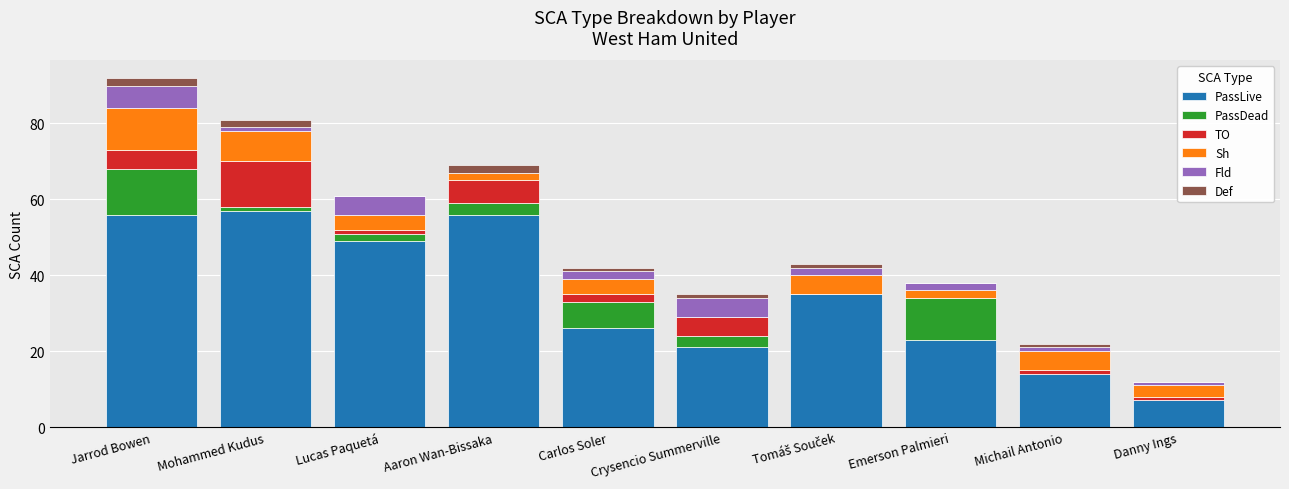

What is the highest value of the PassLive series?

57